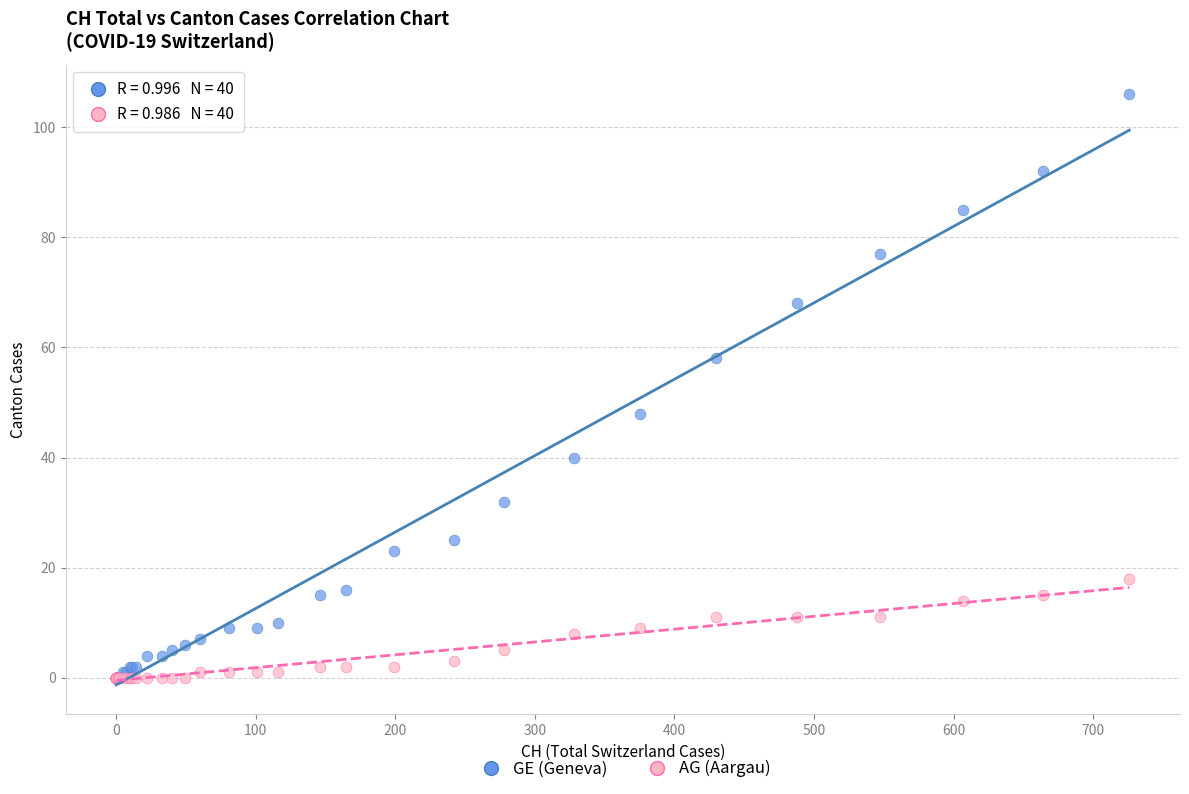

What are all the series names shown in the legend?

GE (Geneva), AG (Aargau)